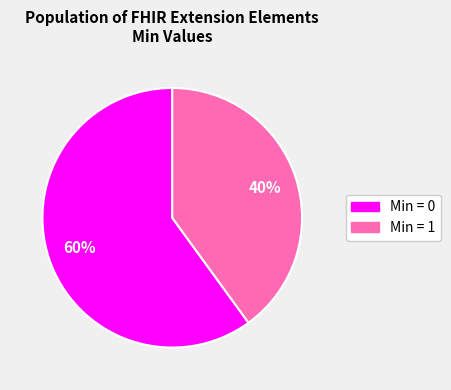

Is the sum of Min = 0 and Min = 1 greater than half?

Yes